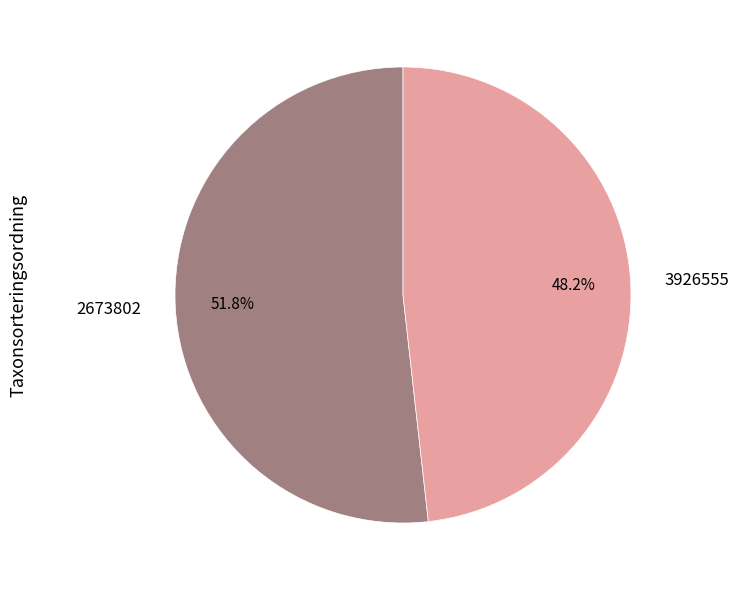

Which category has the smallest portion of the pie?

3926555